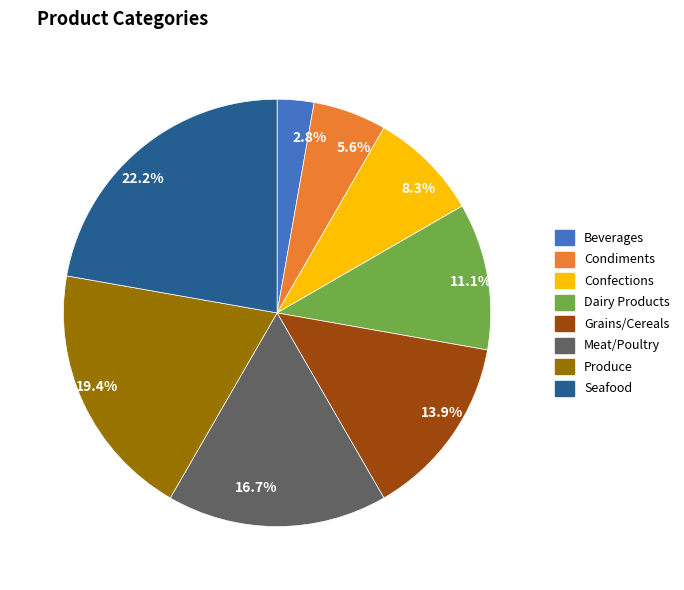

The Beverages slice represents 3% of the pie. True or false?

True